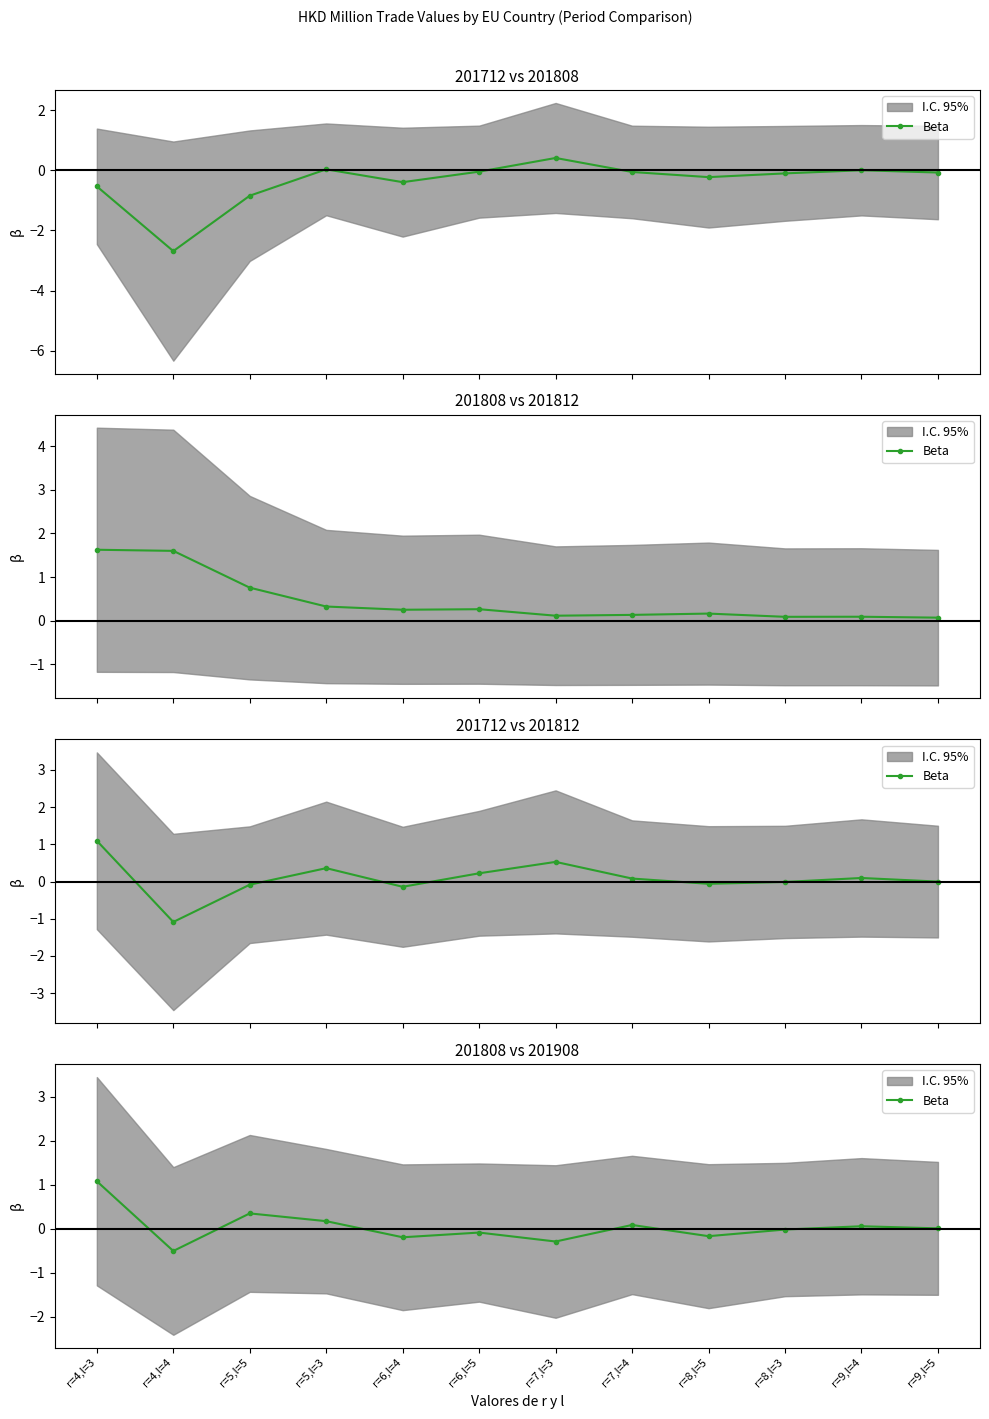

Is it true that the value at r=4,l=3 is 1.1?

True